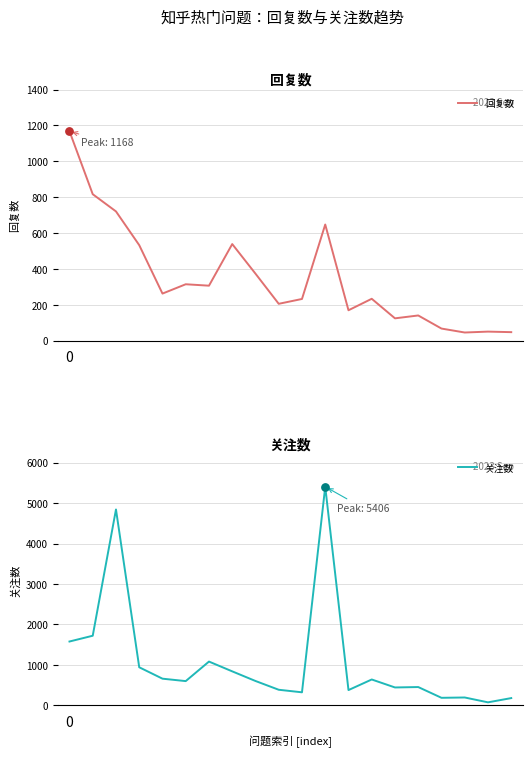

Which series reaches the maximum Y coordinate?

关注数